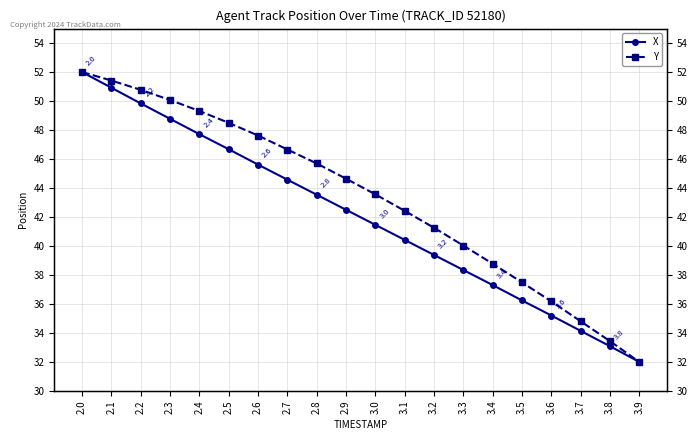

At how many categories does at least one series exceed 50?

4